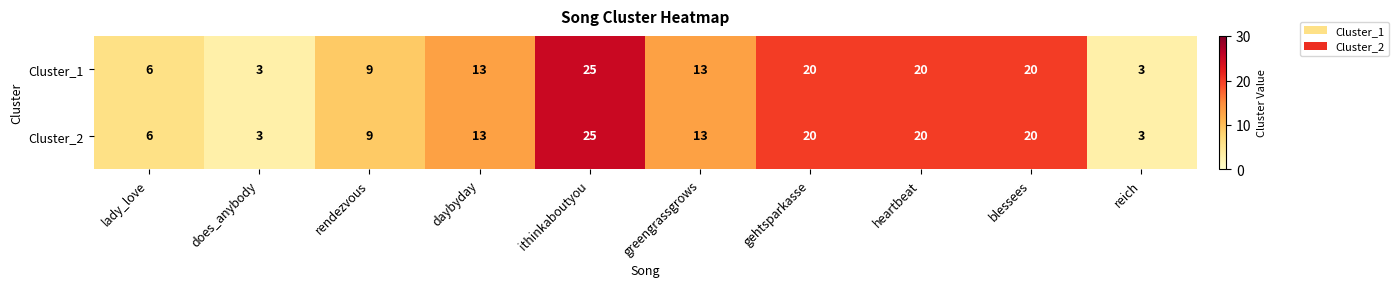

What is the difference between the maximum and second lowest values in the Cluster_2 series?

22